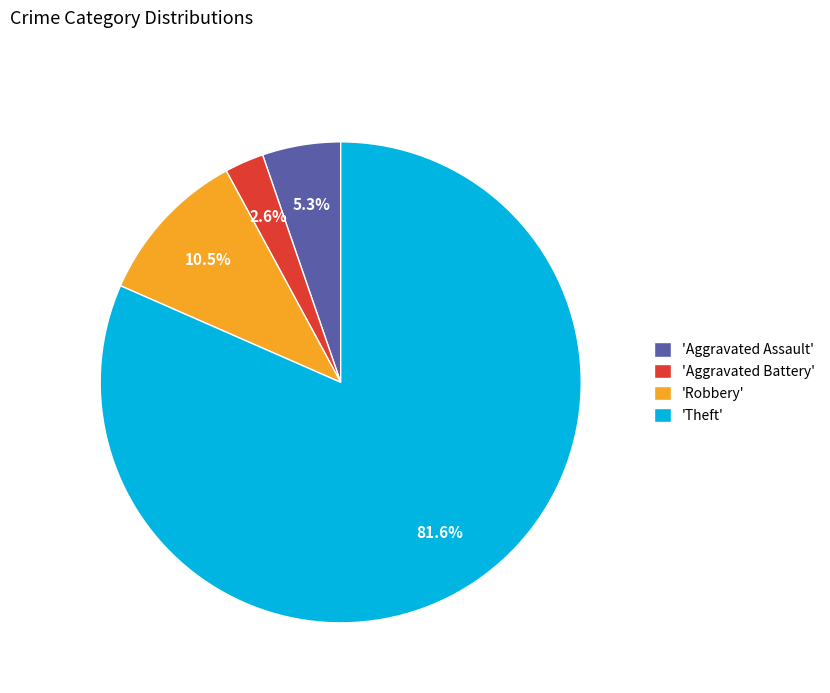

Combined, what portion of the pie is 'Theft' and 'Robbery'?

92.1%